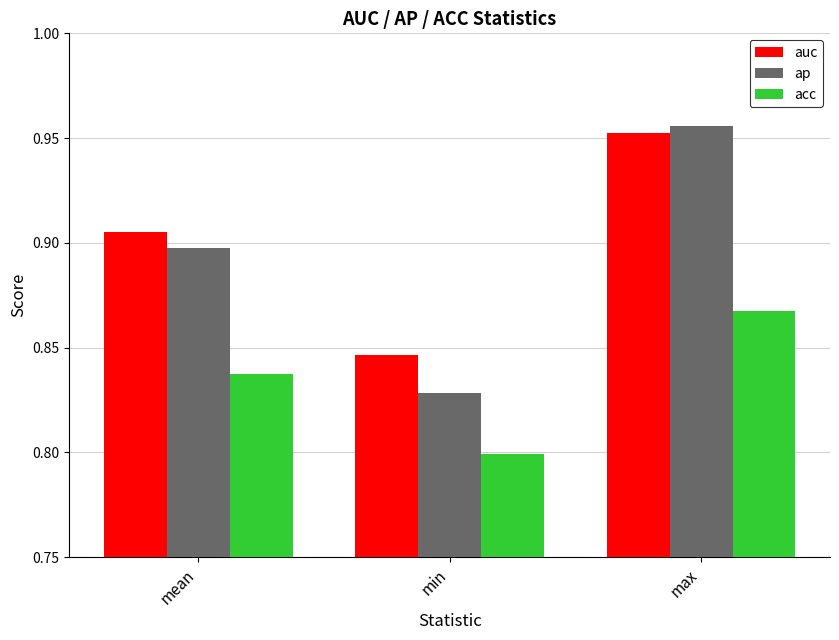

The value of auc at min is 0.8. True or false?

True